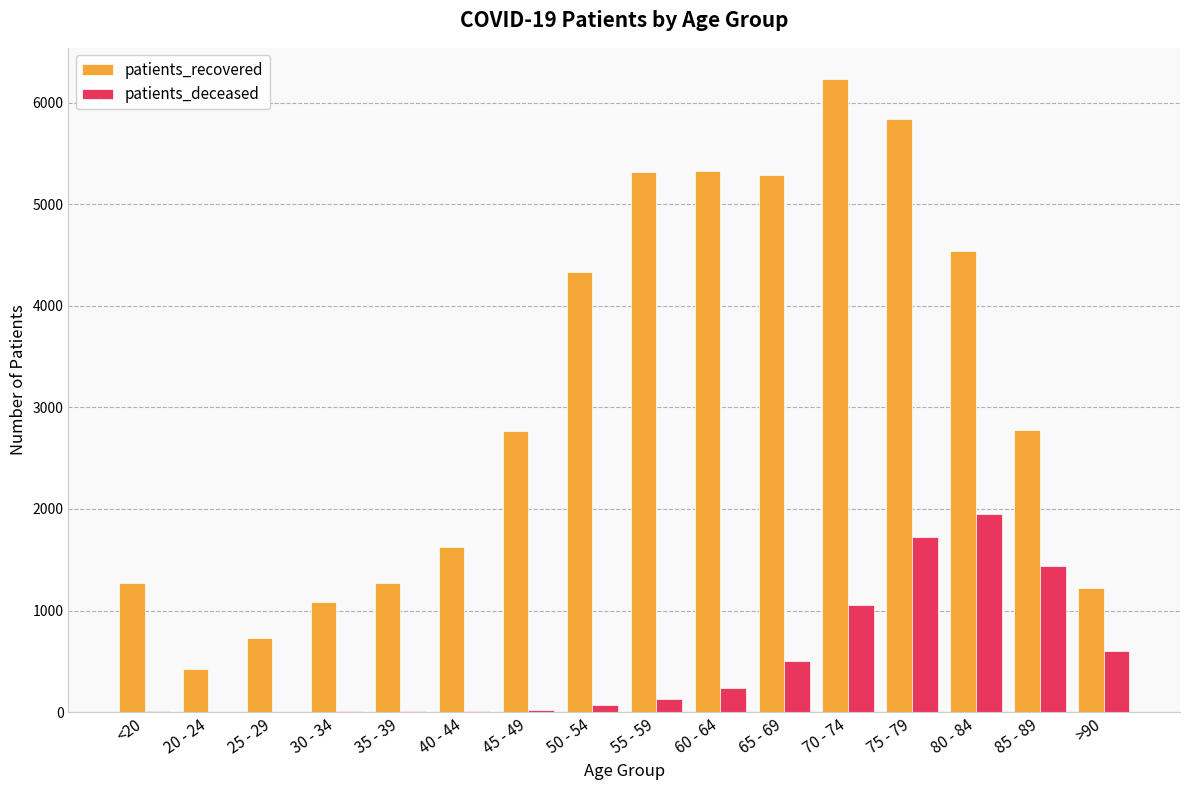

Which series has the largest range (max minus min)?

patients_recovered